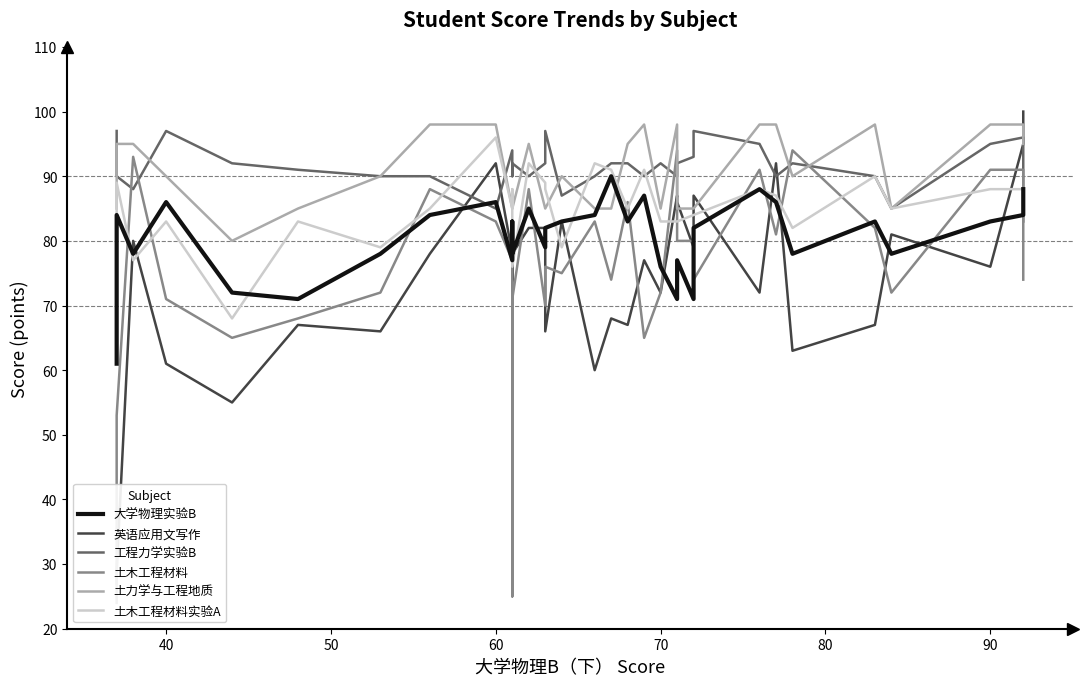

How many intersections are there between 英语应用文写作 and 土木工程材料实验A?

13